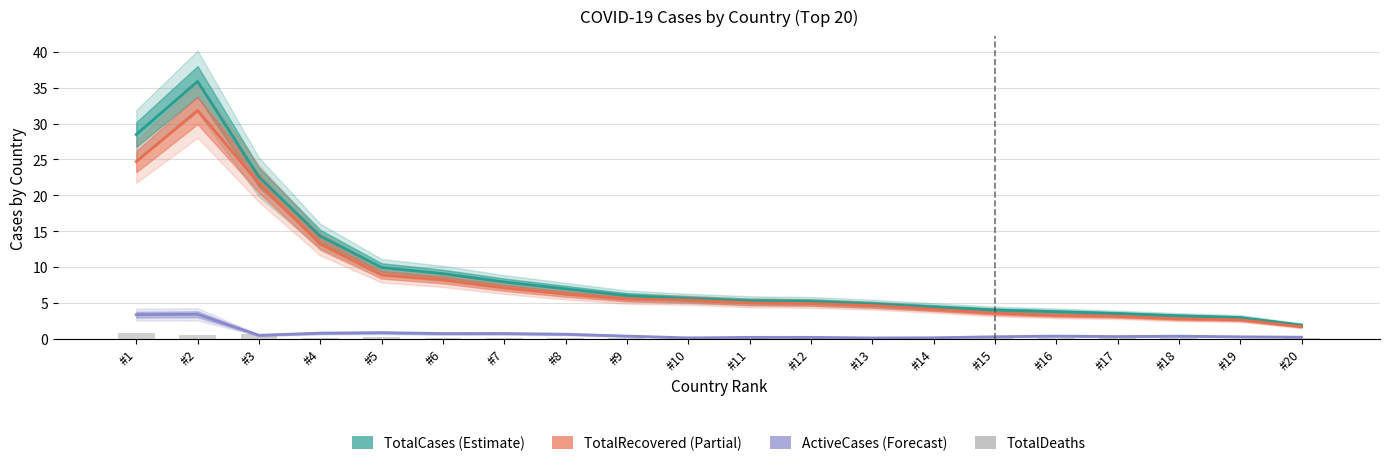

Between #11 and #19, which is larger?

#11